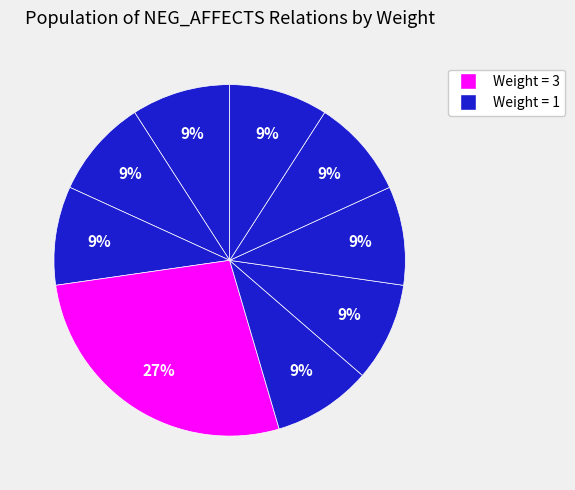

Is there a majority slice in this chart?

No